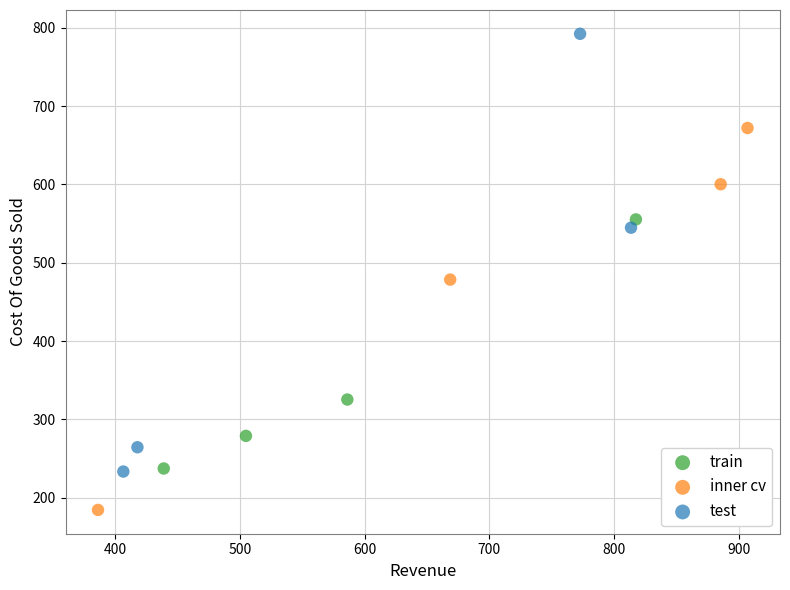

Which series has the widest spread of Y values?

test